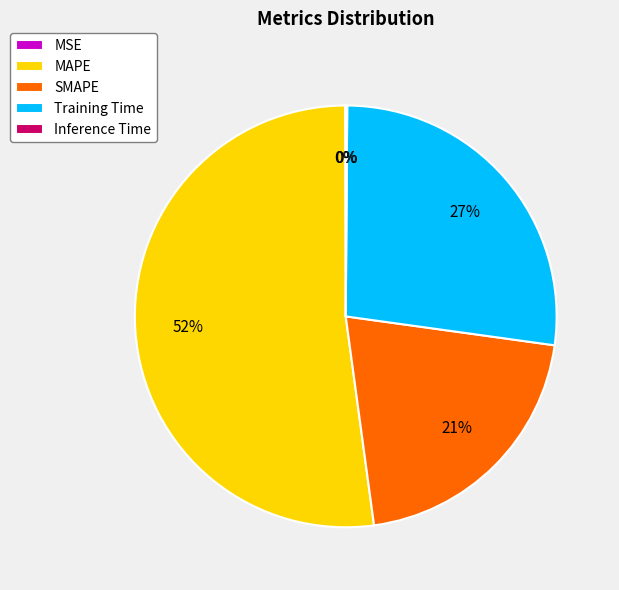

To the nearest percent, what is the difference between the Training Time and MAPE slice percentages?

25%